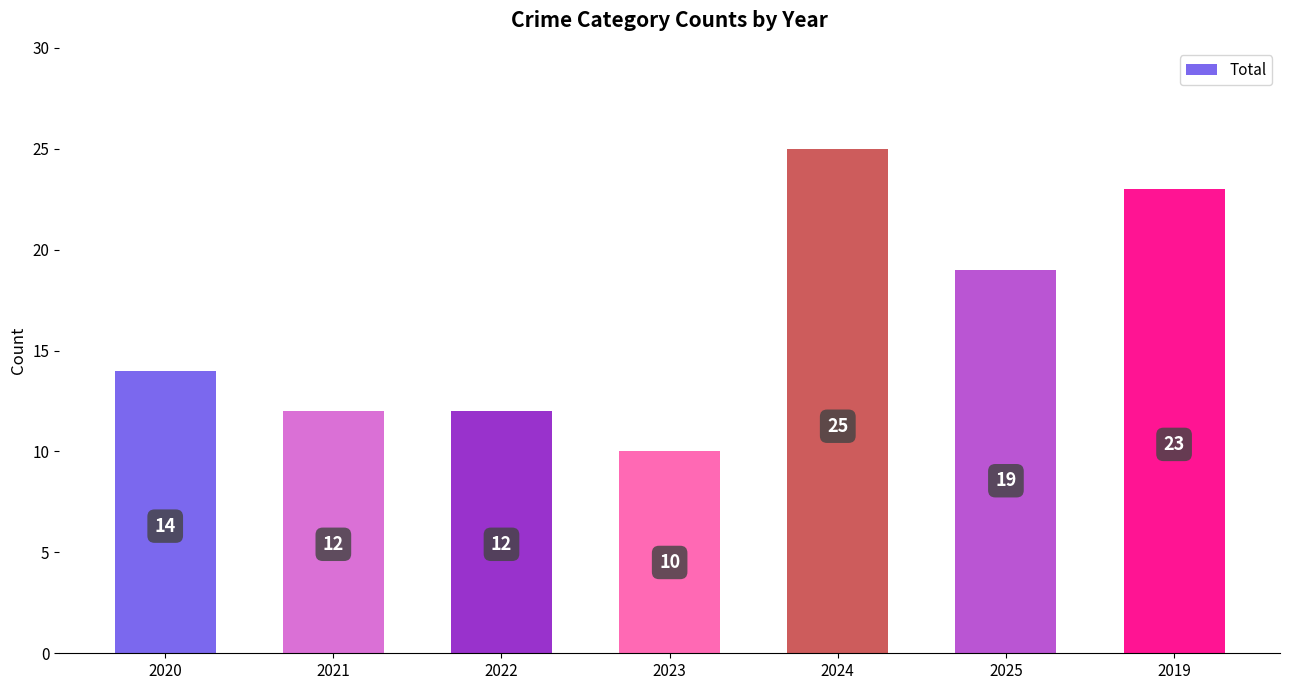

What is the change in value from 2022 to 2019?

+11